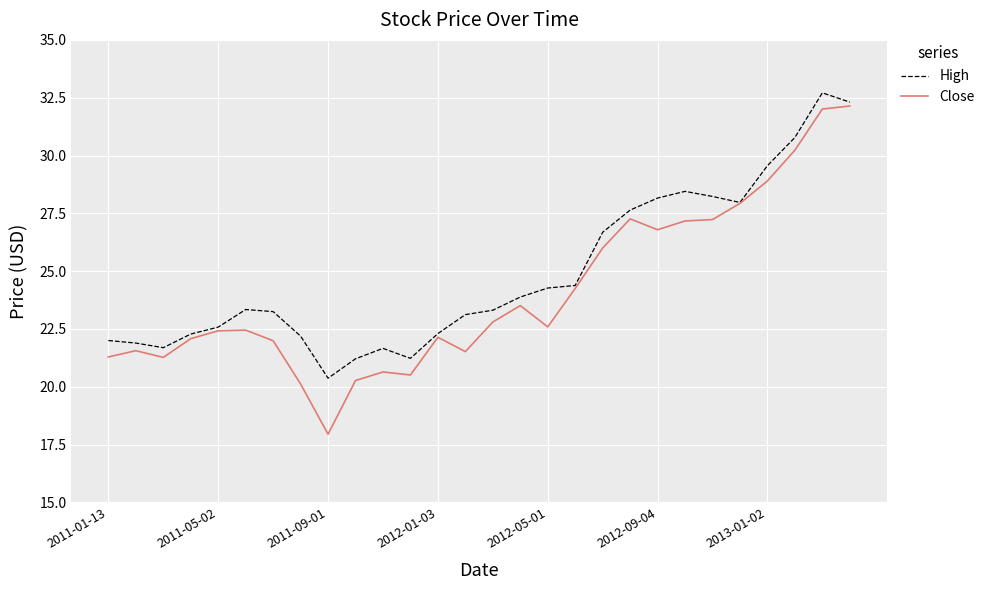

What is the minimum value shown in the chart?

18.0